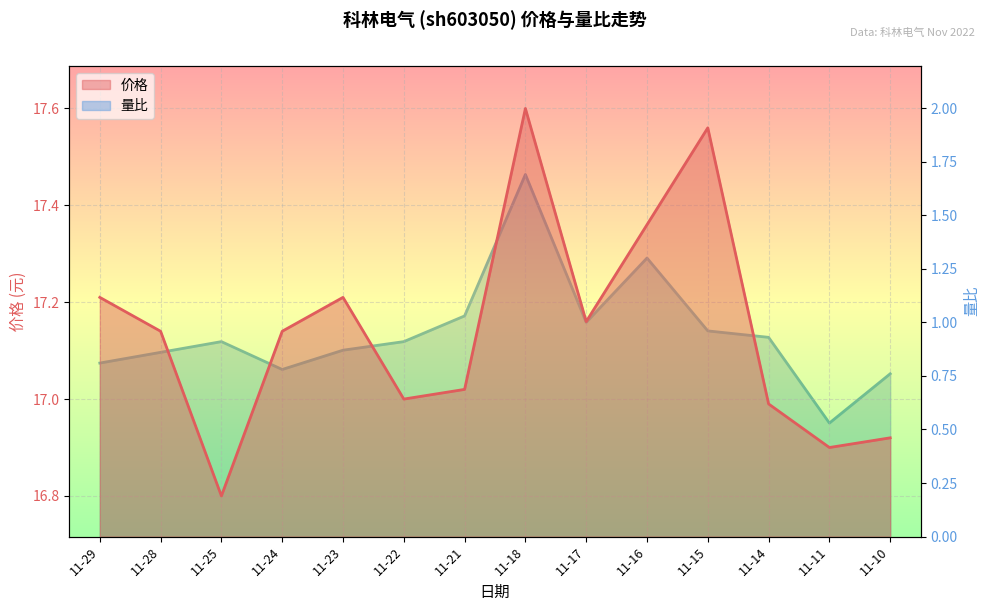

What is the approximate value of 量比趋势 at 11-14?

0.9